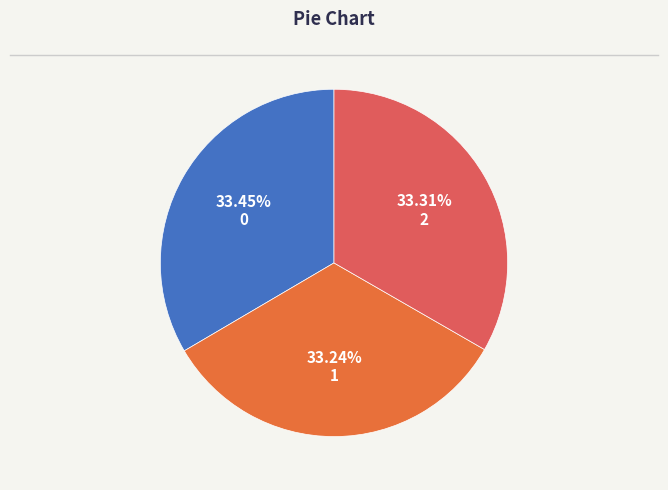

Is there any slice that represents more than half of the pie?

No